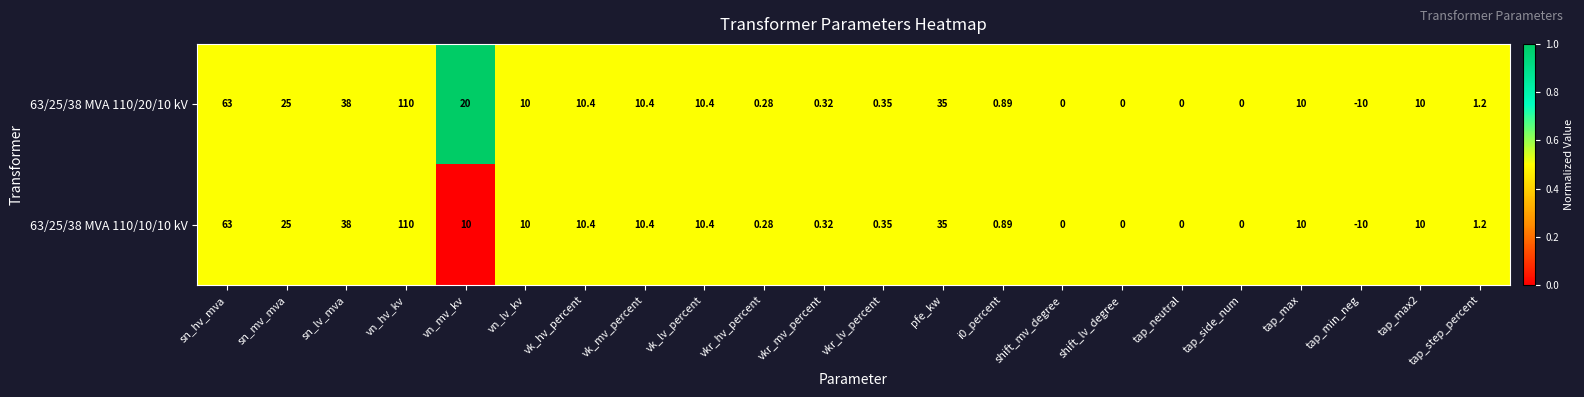

At which category is the sum across all series the highest?

vn_hv_kv